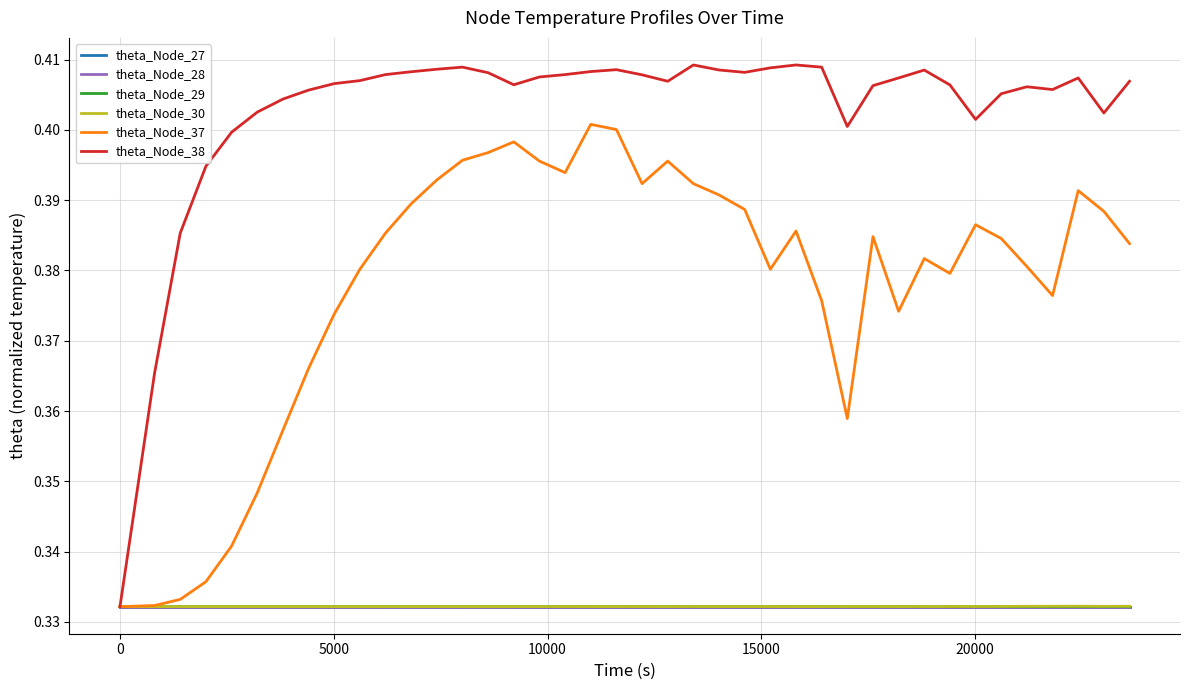

Which series has the largest total across all categories?

theta_Node_38